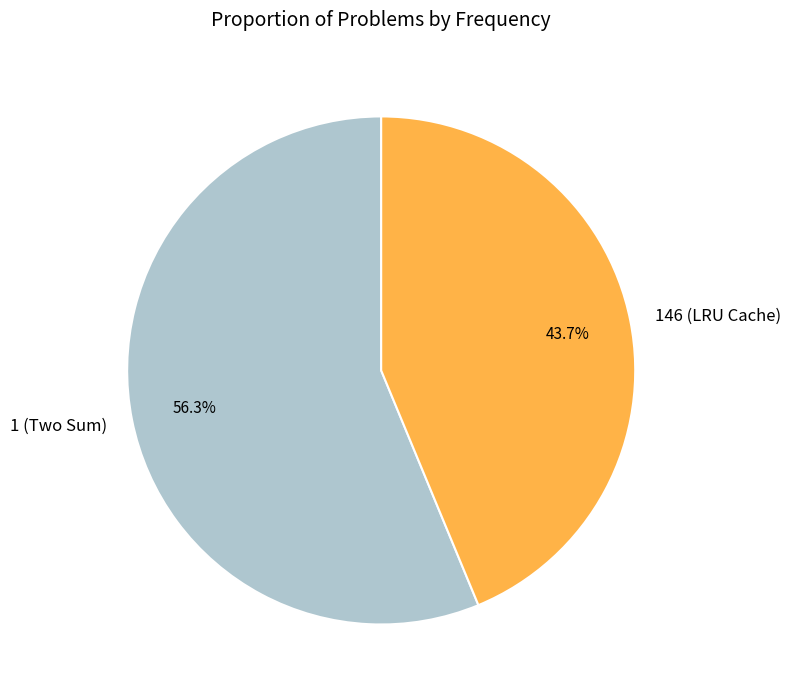

Between 1 (Two Sum) and 146 (LRU Cache), which is larger?

1 (Two Sum)